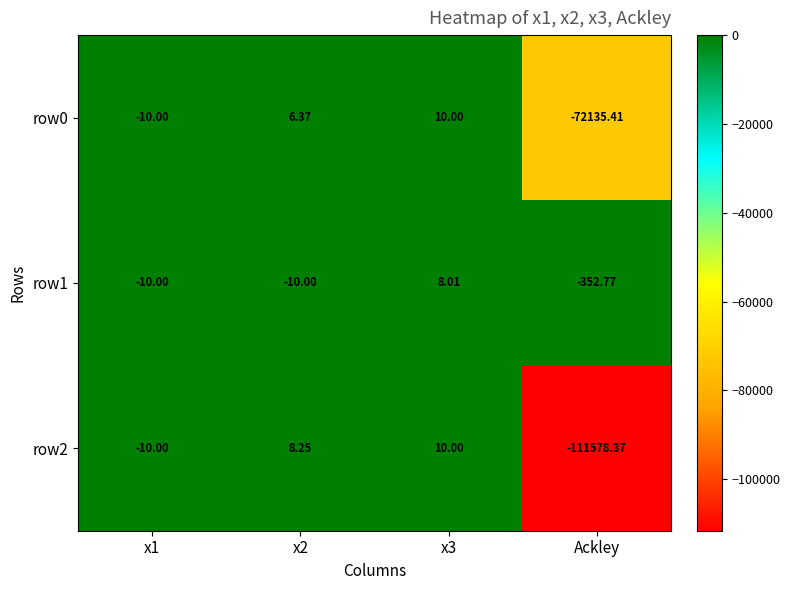

What is the spread (max minus min) of values at Ackley?

111225.6